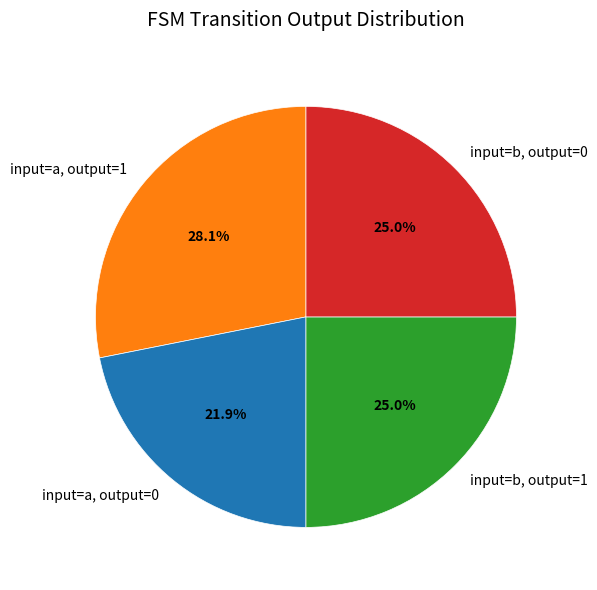

What percentage do input=a, output=1 and input=b, output=0 together represent?

53.1%